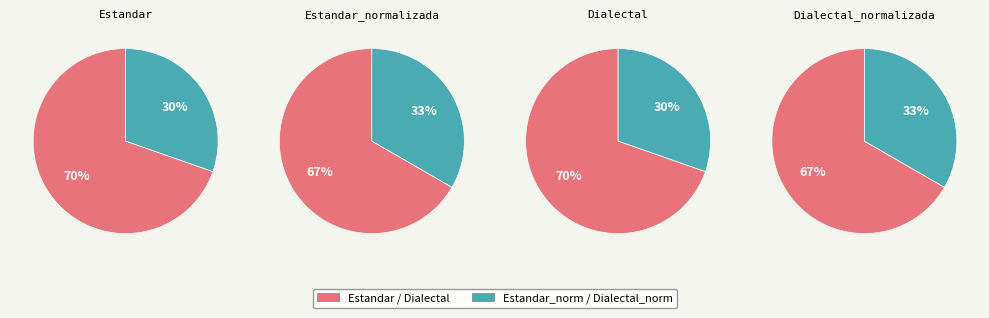

Approximately how many times larger is the value at Estandar compared to Dialectal_normalizada?

0.9